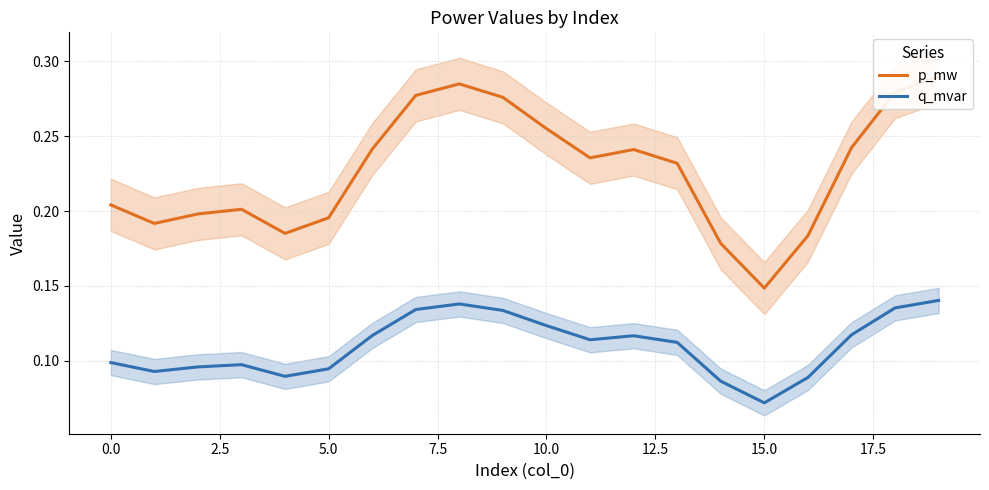

At which label is q_mvar closest to 0?

15.0